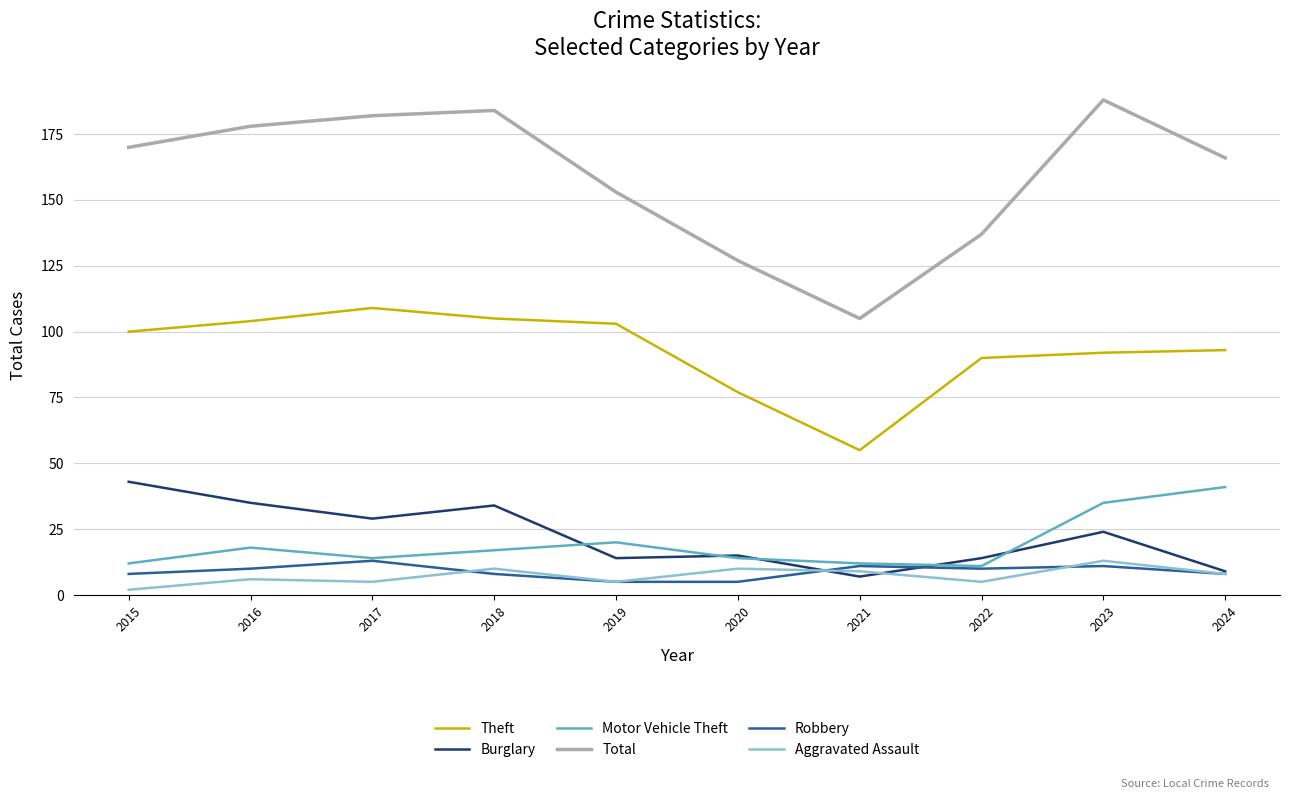

Is it true that Motor Vehicle Theft equals 17 at 2018?

True